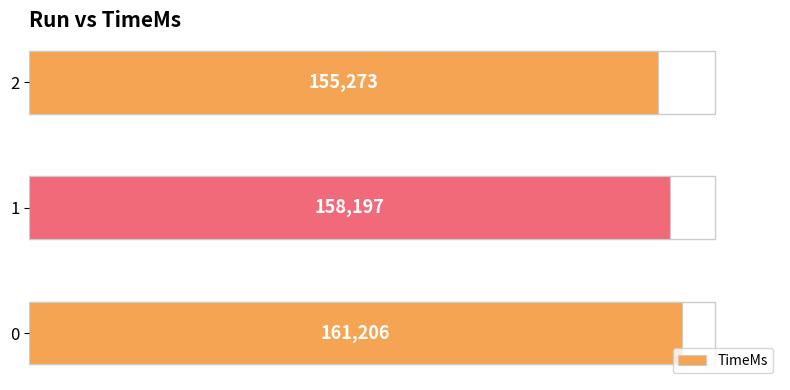

What is the difference between the values at 0 and 2?

5933